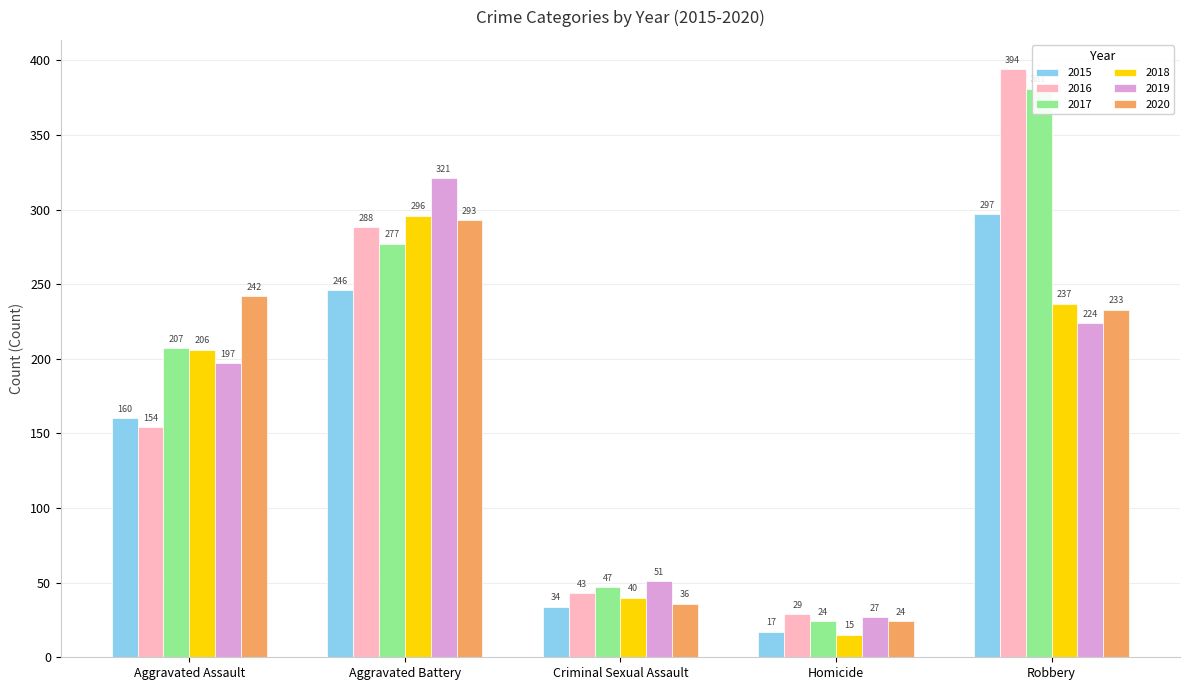

Reading right to left, transcribe all the data shown in this chart.

2015: 297	17	34	246	160
2016: 394	29	43	288	154
2017: 381	24	47	277	207
2018: 237	15	40	296	206
2019: 224	27	51	321	197
2020: 233	24	36	293	242